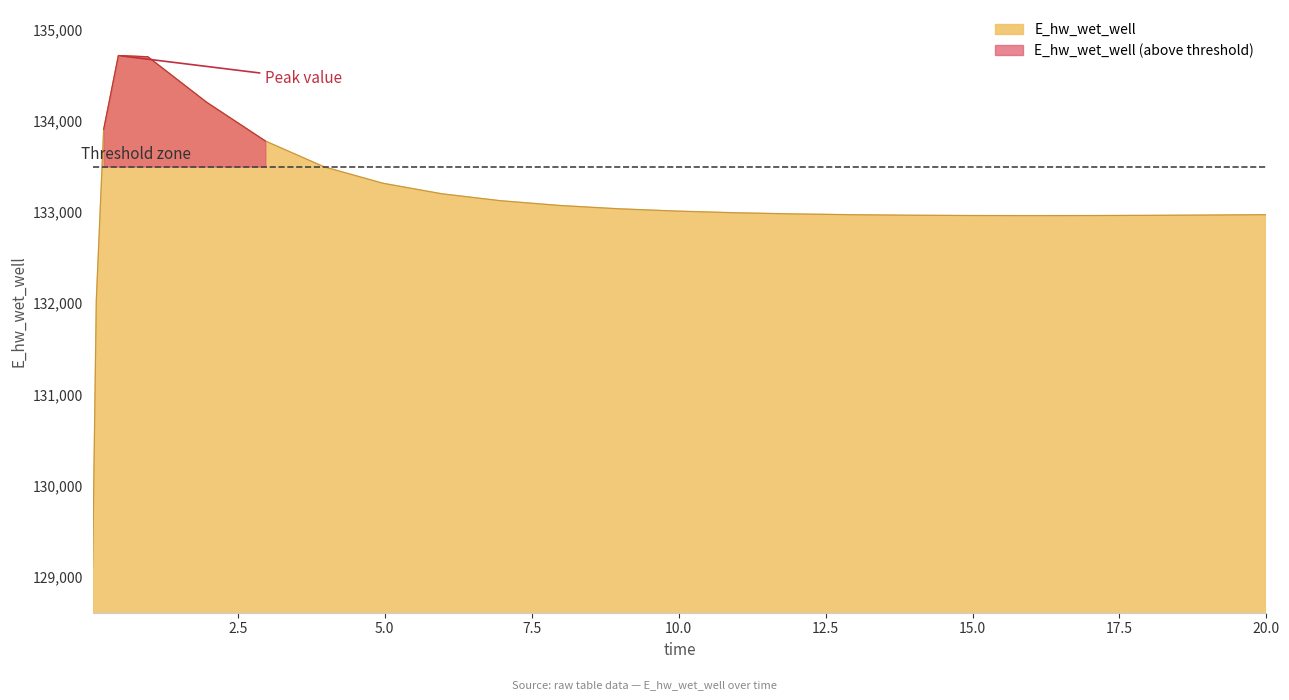

What is the maximum value for E_hw_wet_well?

134718.3